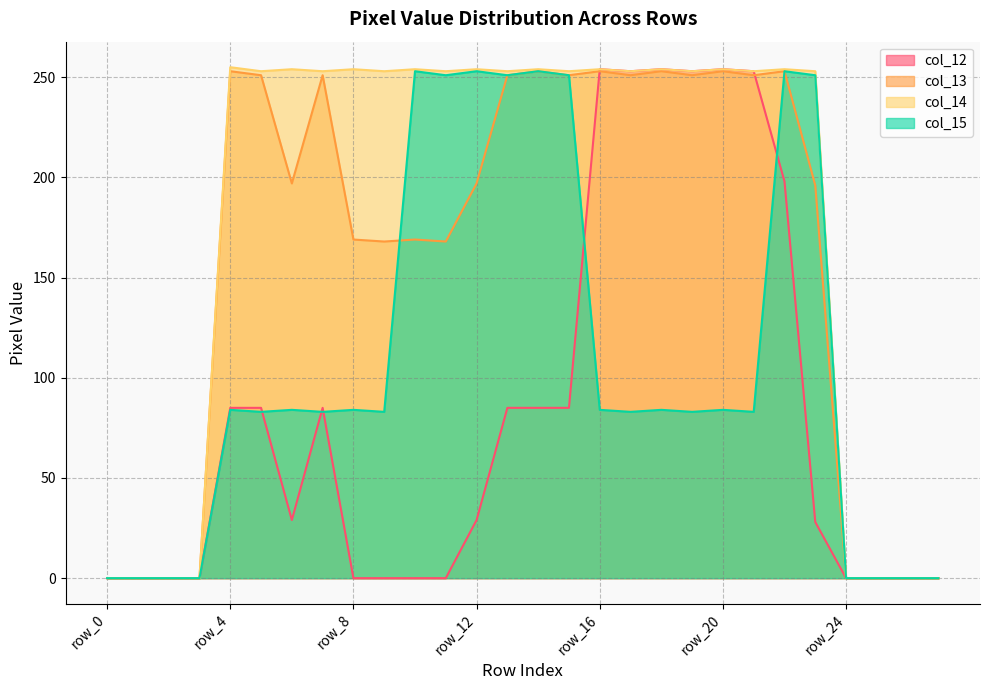

Between which two adjacent categories do col_12 and col_13 first intersect?

row_15 and row_16